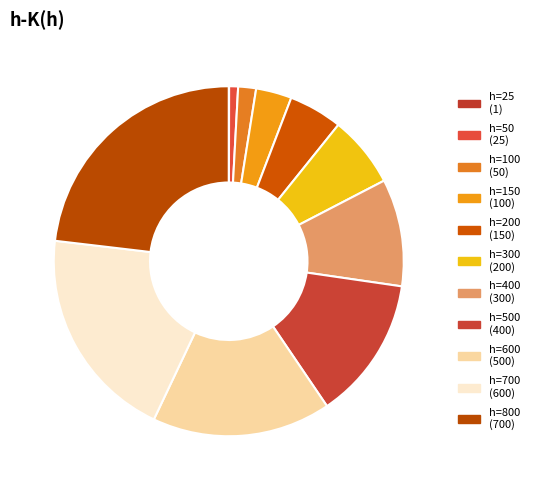

Which slice is the largest?

800